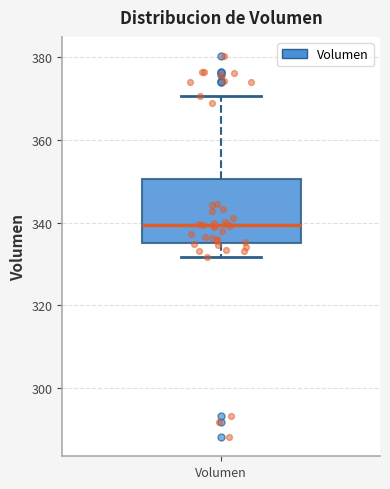

Where does the upper whisker of the box for Volumen end on the y-axis? The values are not printed on the chart, so give them approximately, as read against the axis.

370